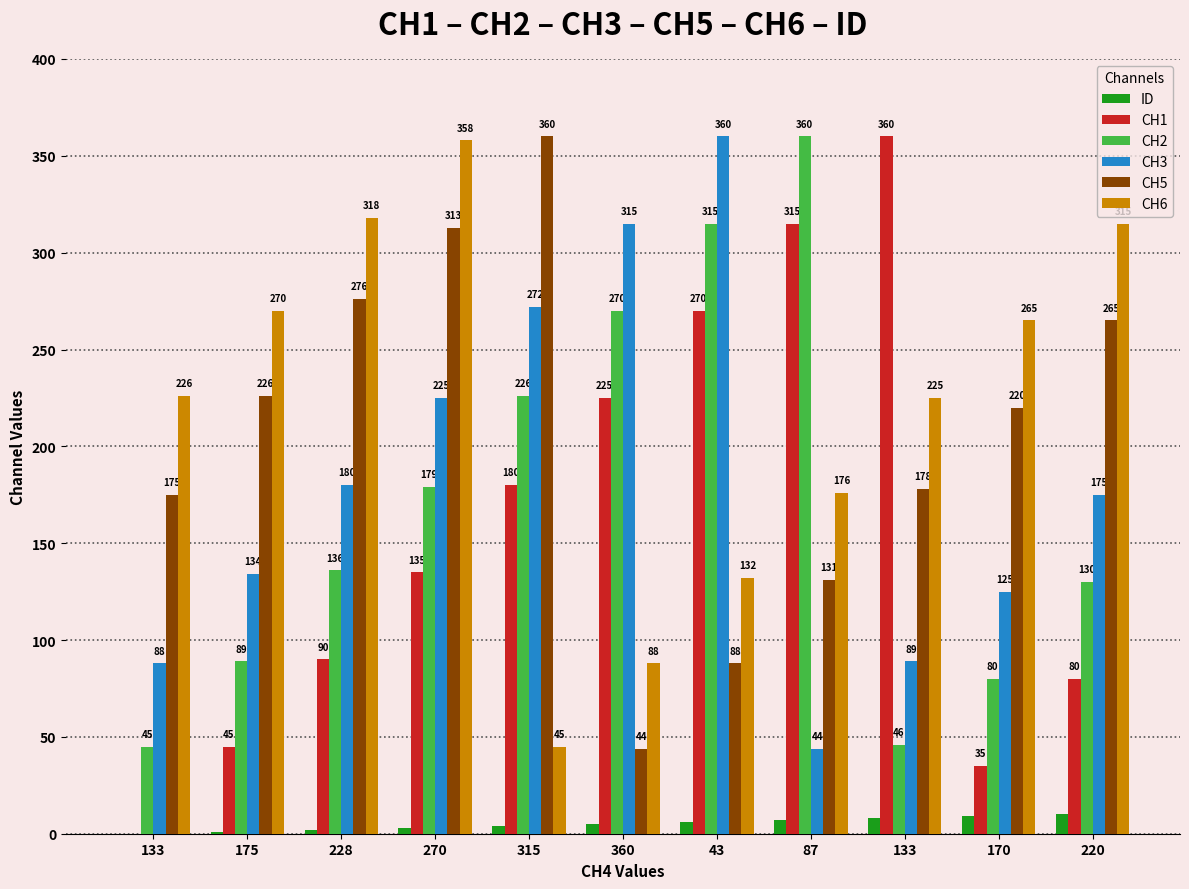

Does the chart contain stacked bars?

No